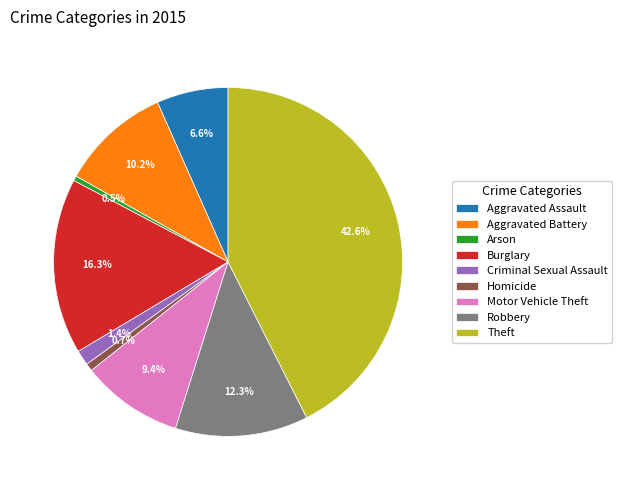

Which has a higher value, Aggravated Assault or Motor Vehicle Theft?

Motor Vehicle Theft